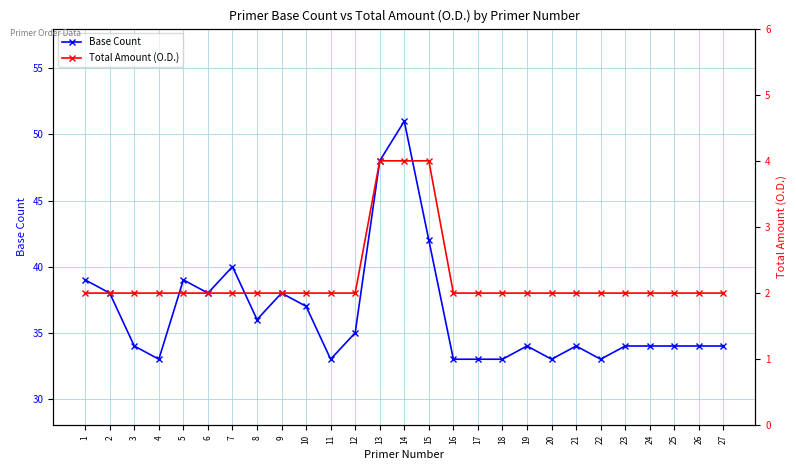

What is the sum of all Total Amount (O.D.) values?

60